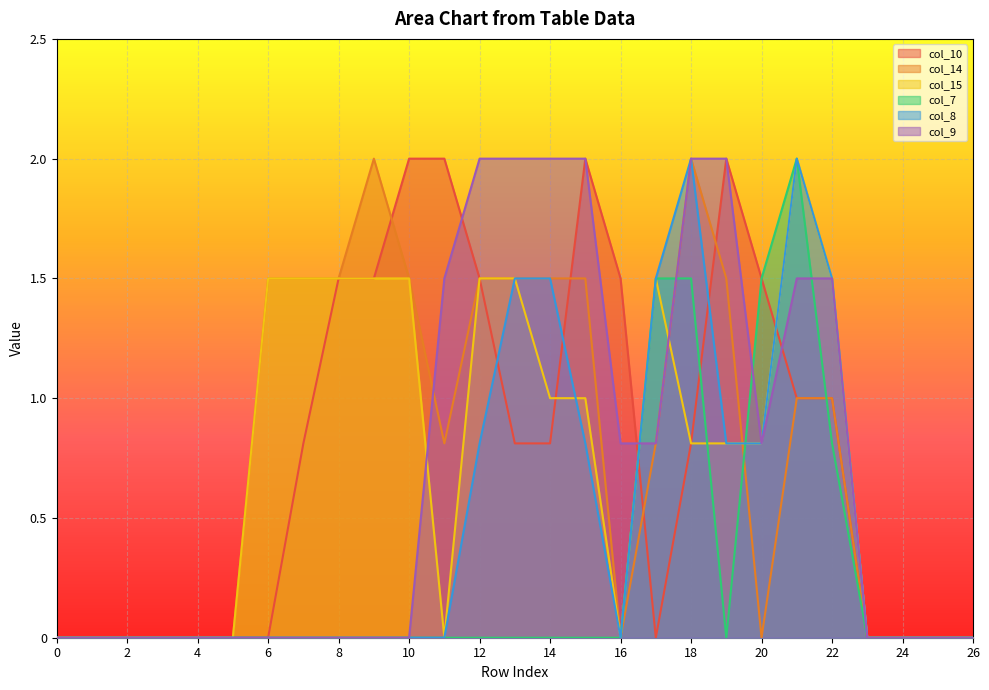

List the series in order of their peak value, highest first.

col_10, col_14, col_15, col_7, col_8, col_9